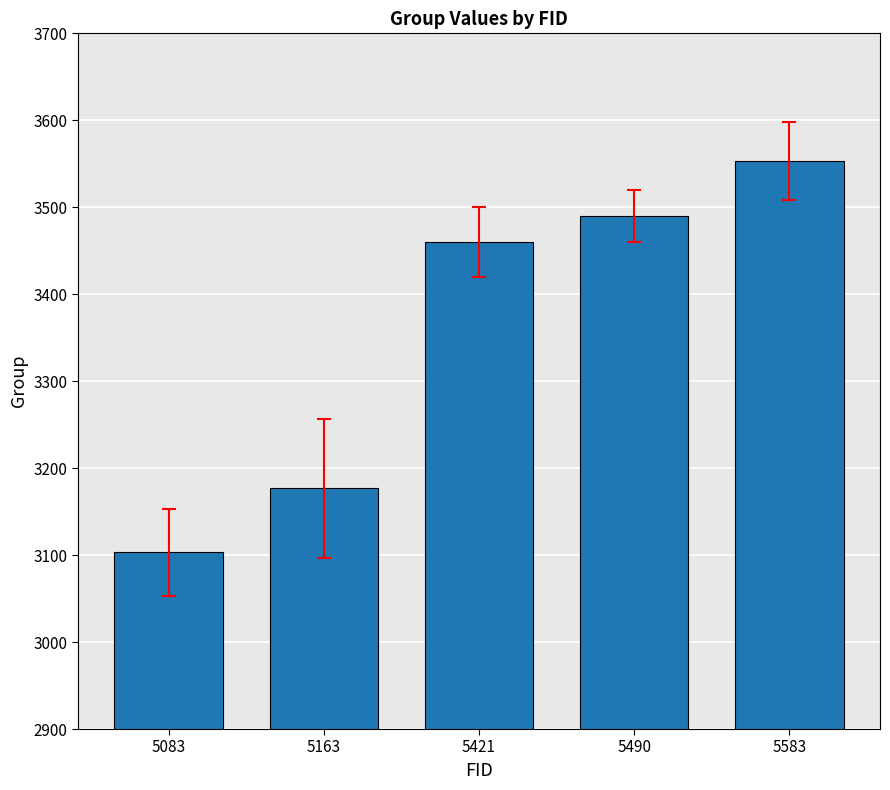

What is the sum of all values?

16783